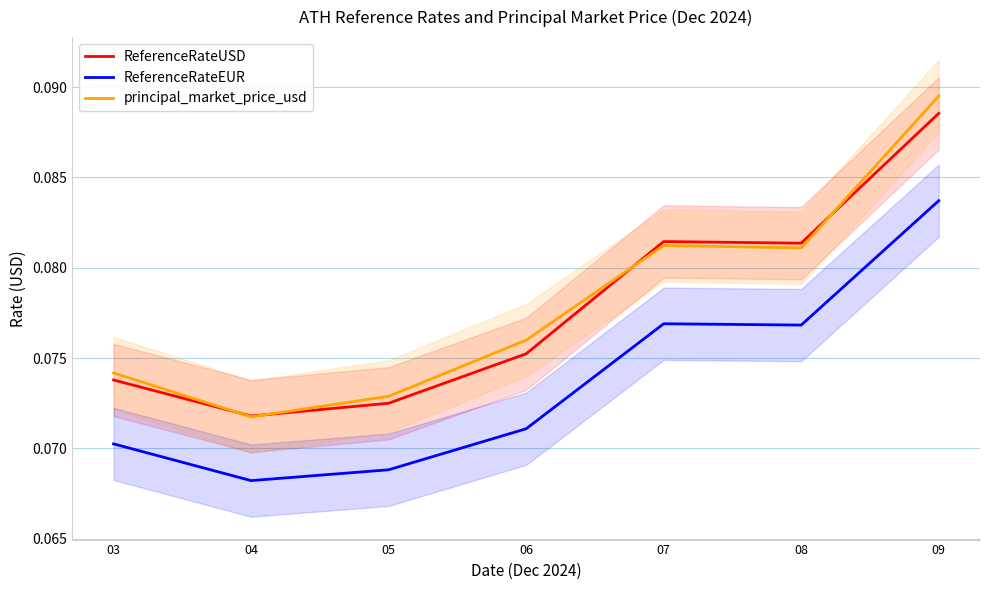

Rank the categories by principal_market_price_usd value from highest to lowest.

09, 07, 08, 06, 03, 05, 04